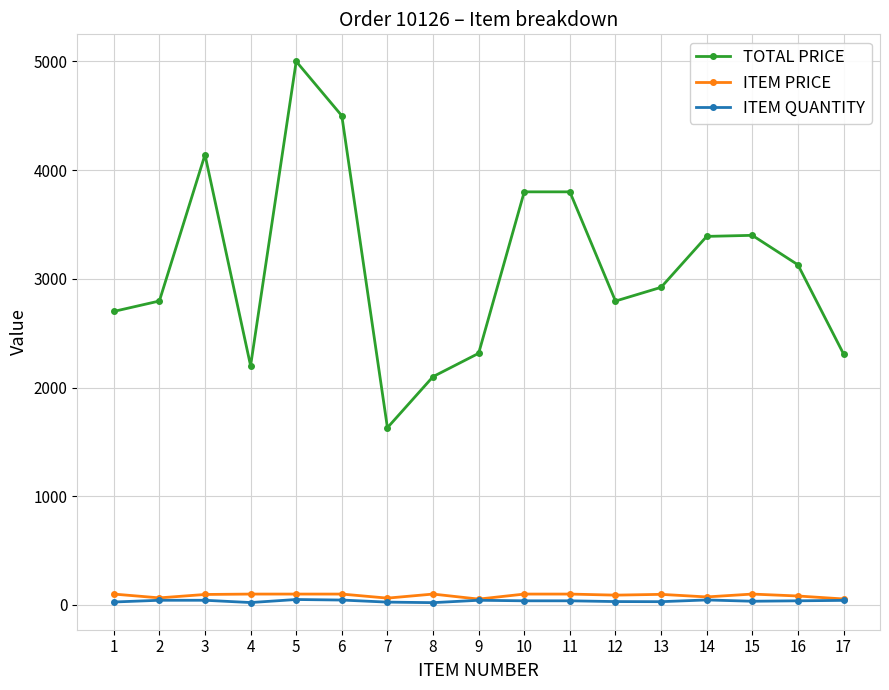

At which category is the sum across all series the highest?

5